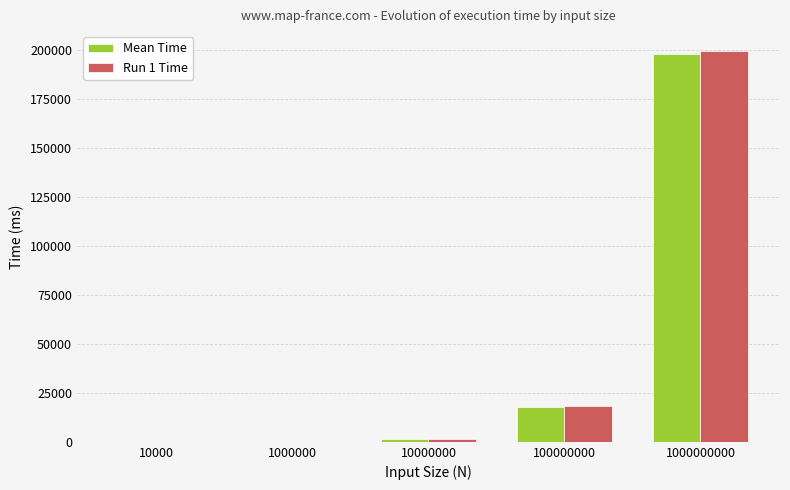

The Run 1 Time series shows 137.7 at 1000000. True or false?

True